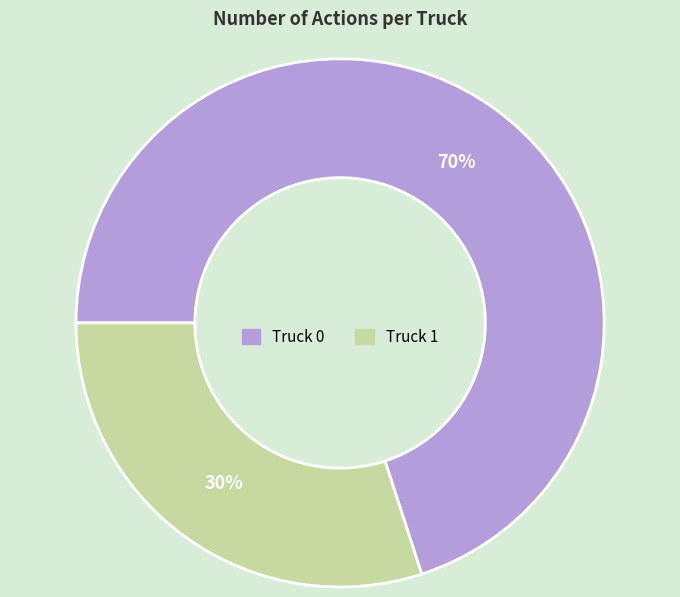

Between Truck 1 and Truck 0, which is larger?

Truck 0